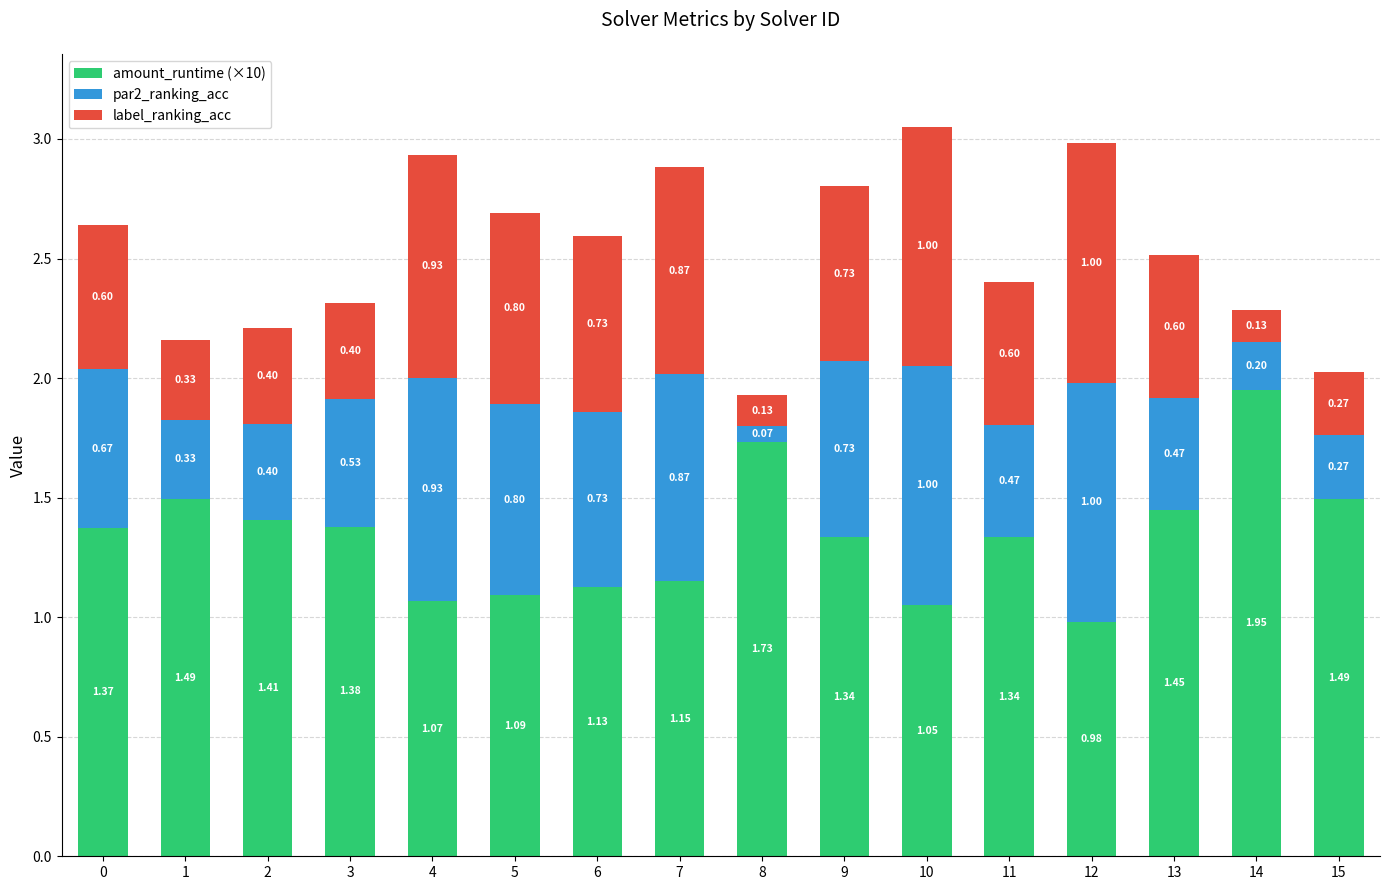

At which category is the sum across all series the highest?

10